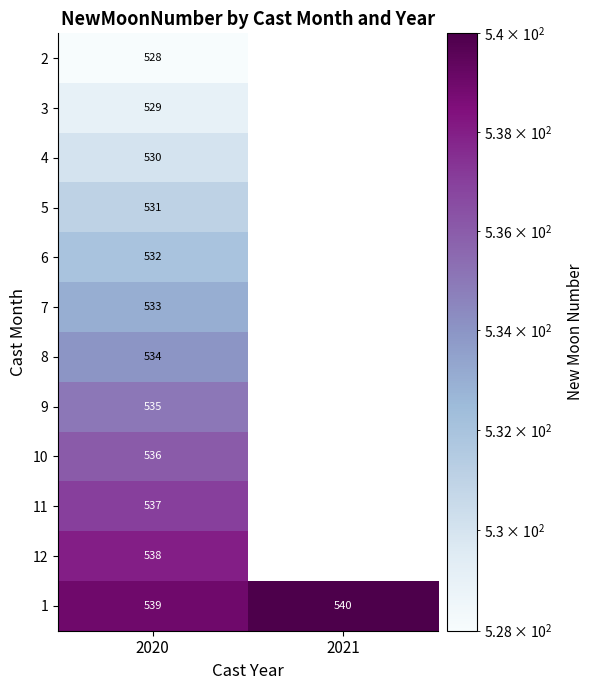

What is the highest value of the 1 series?

540